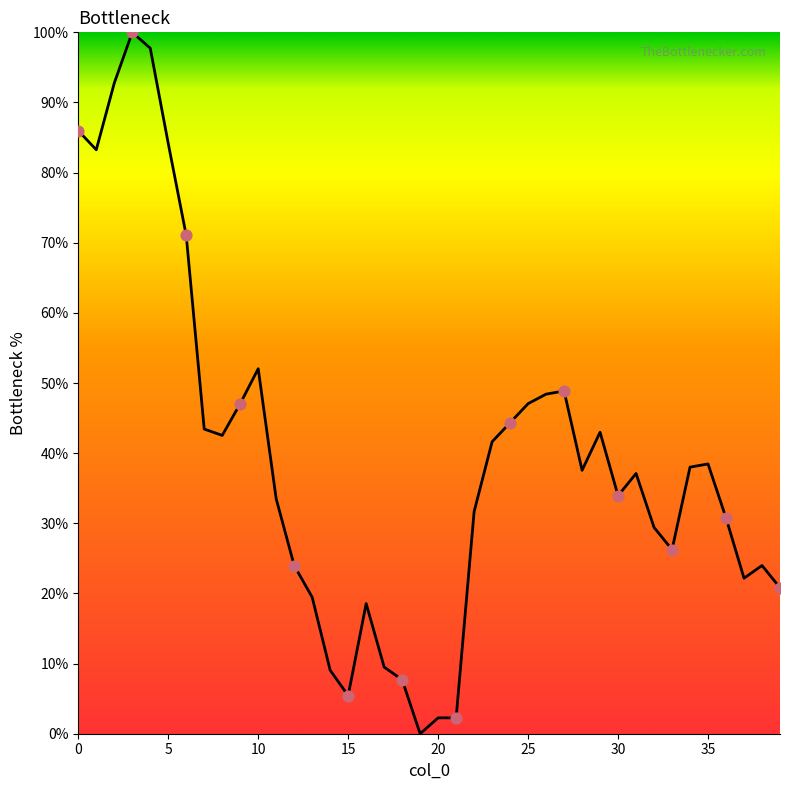

What is the maximum value shown in the chart?

100.0